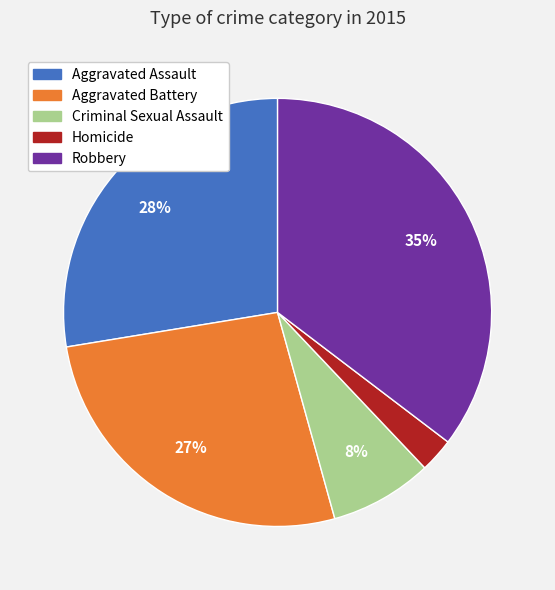

To the nearest percent, what portion does Robbery represent?

35%